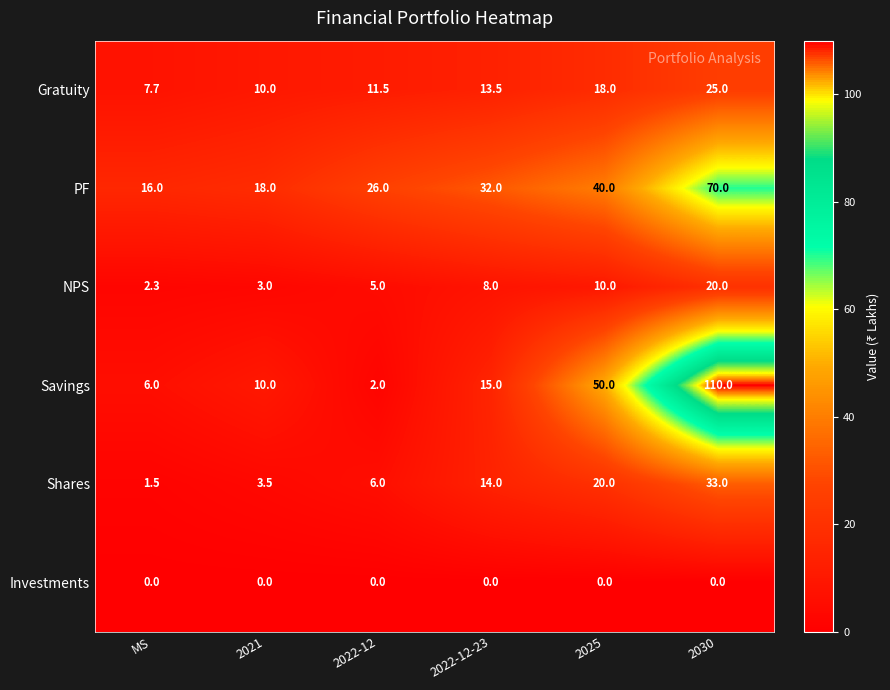

Is it true that NPS equals 2.3 at MS?

True